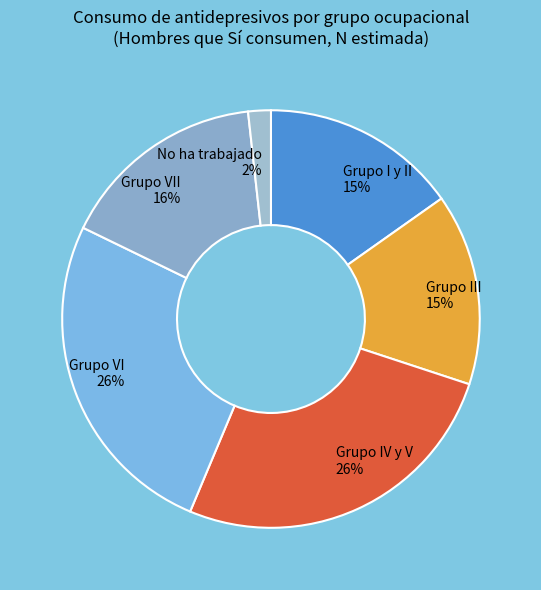

Combined, do Grupo VII and Grupo IV y V account for over 50%?

No